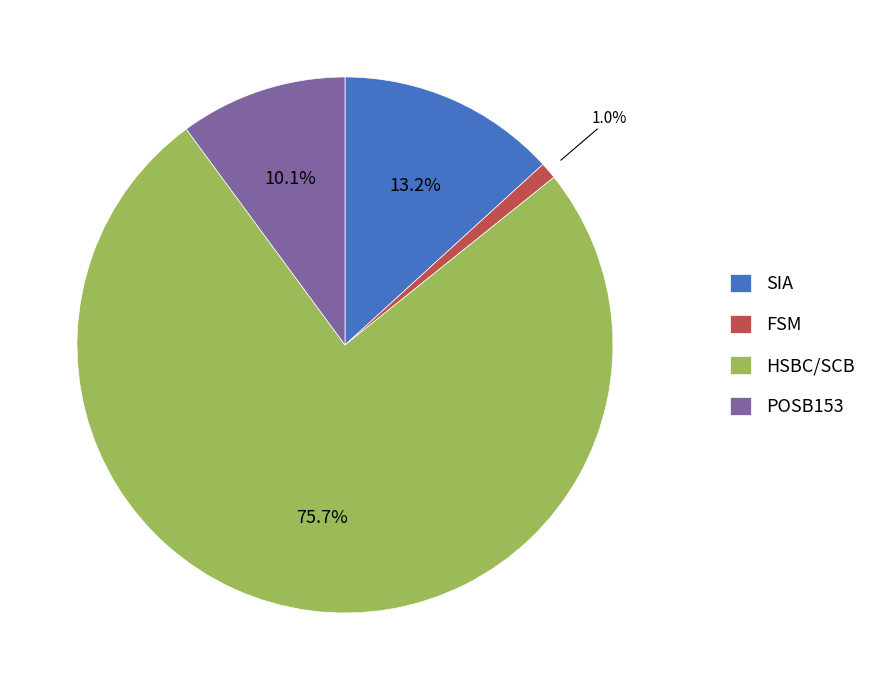

Combined, do SIA and FSM account for over 50%?

No